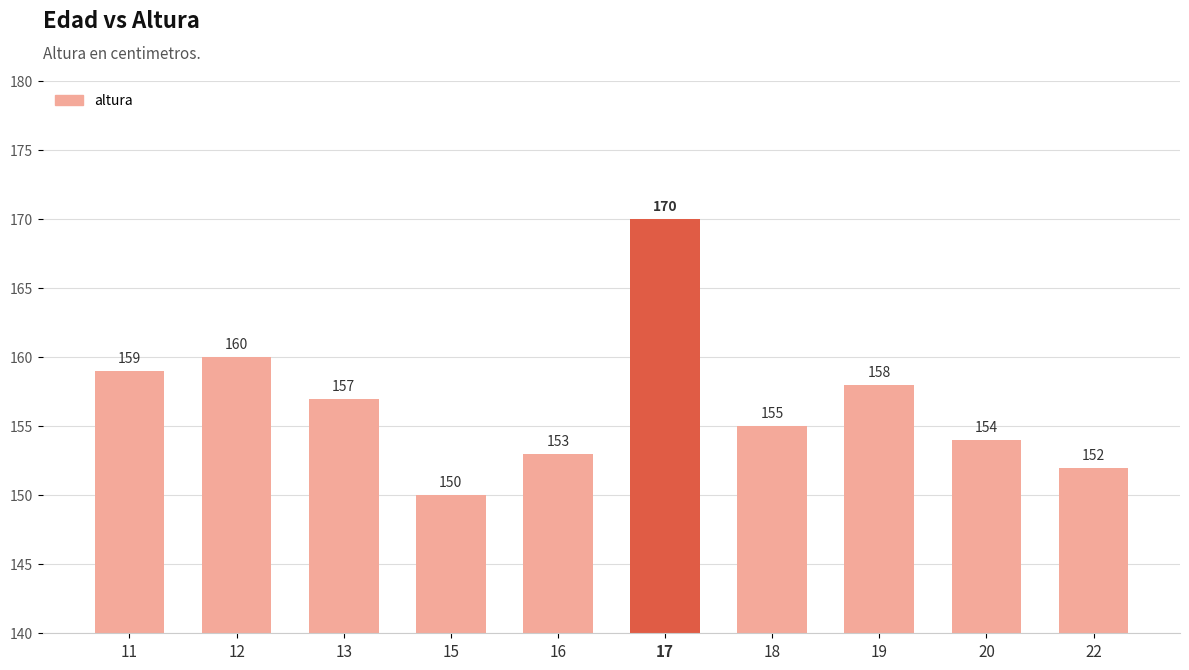

The chart shows a value of 160 at 12. True or false?

True